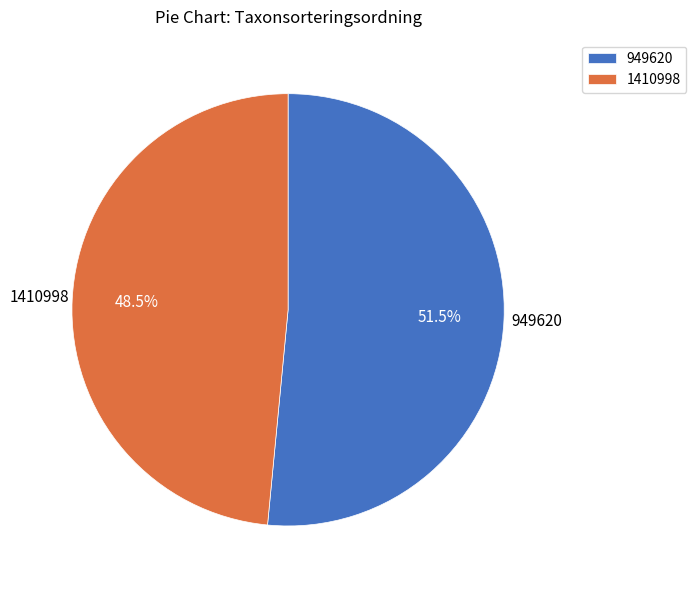

Do 949620 and 1410998 together represent more than half of the pie?

Yes